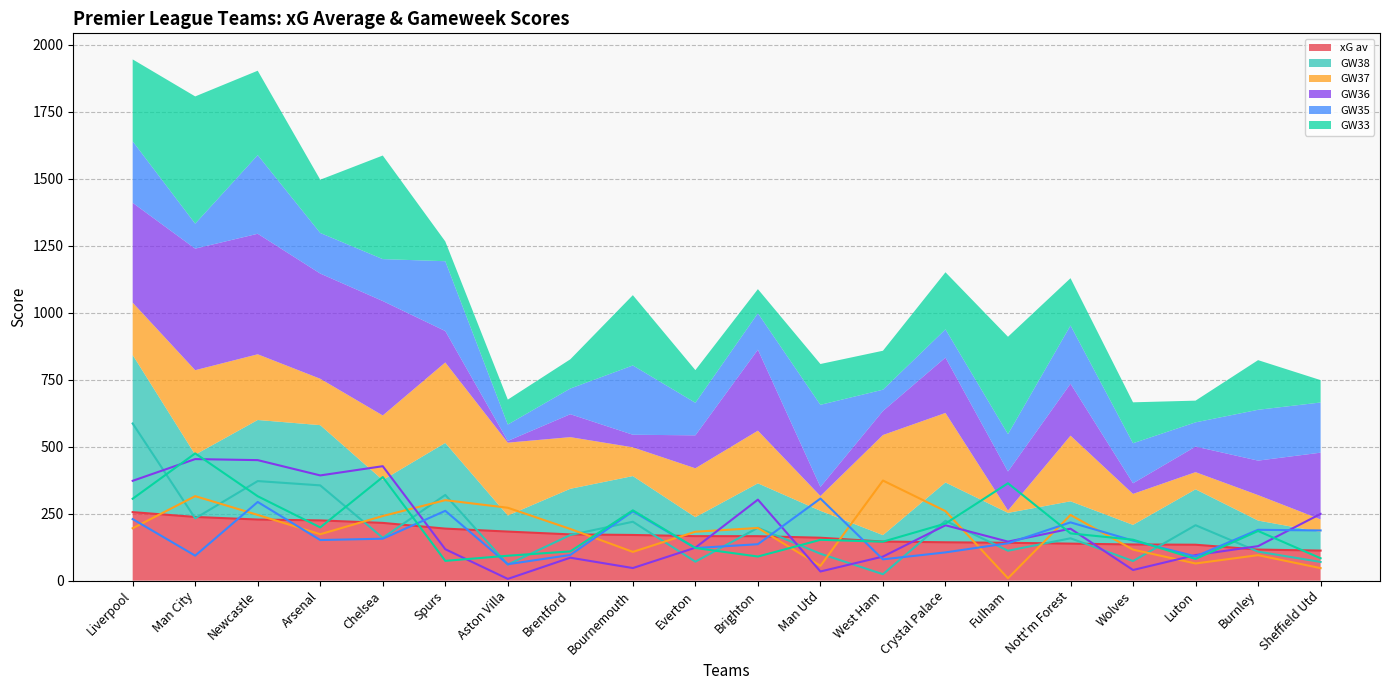

What is the difference between the GW37 values at Crystal Palace and Chelsea?

18.3